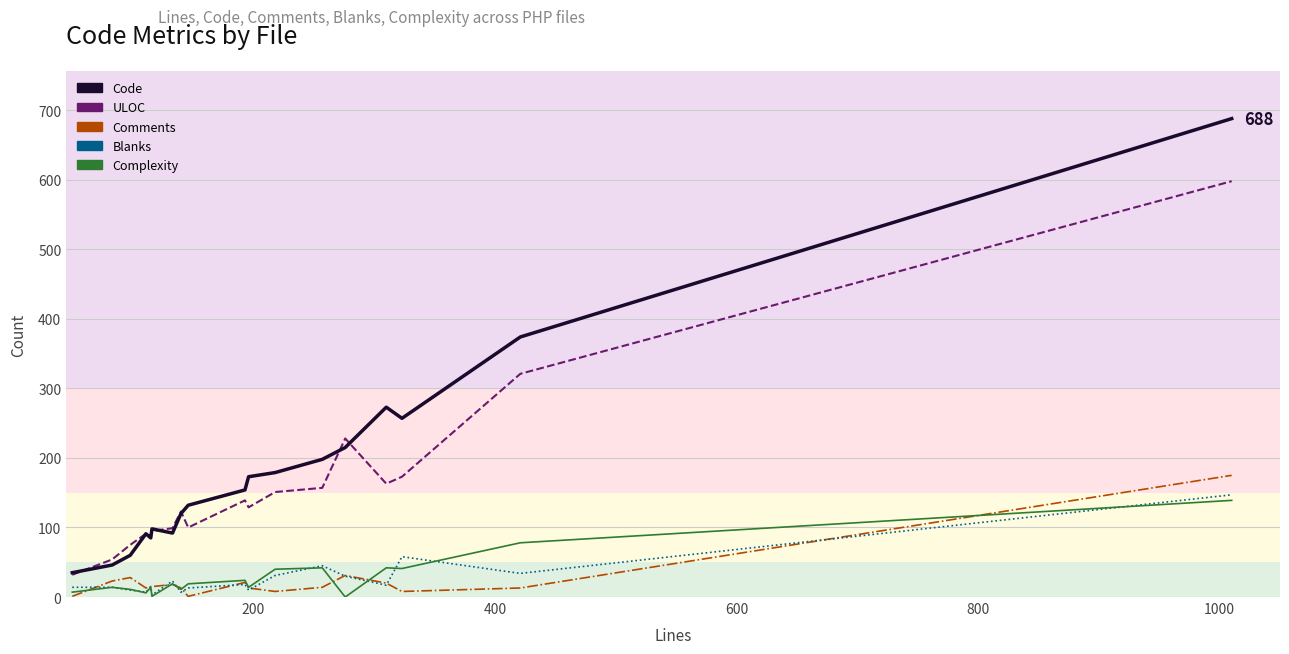

What is the highest value of the Complexity series?

139